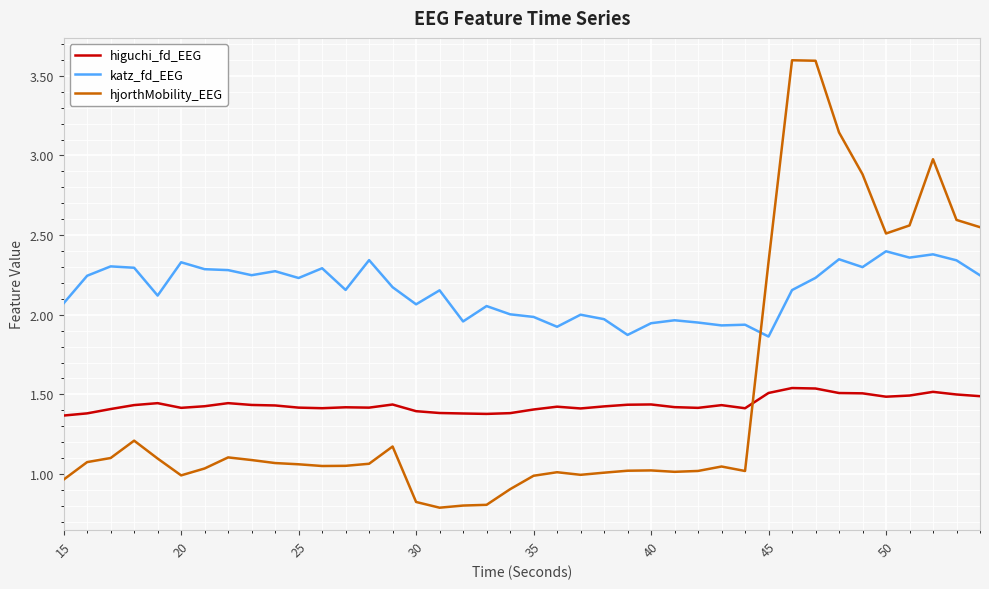

At how many categories does at least one series exceed 1?

40